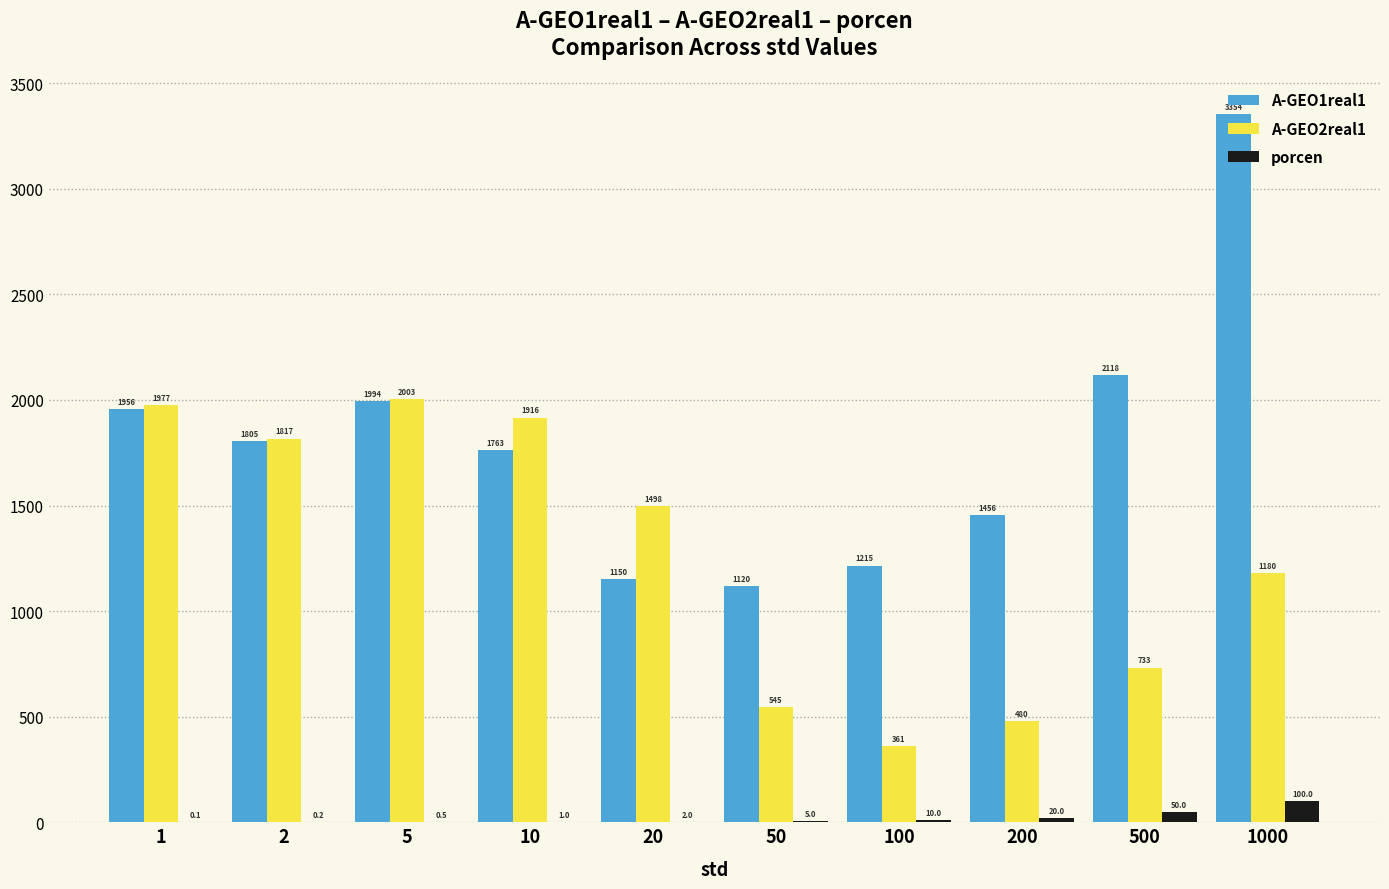

Between 5 and 20, which series saw the biggest shift?

A-GEO1real1